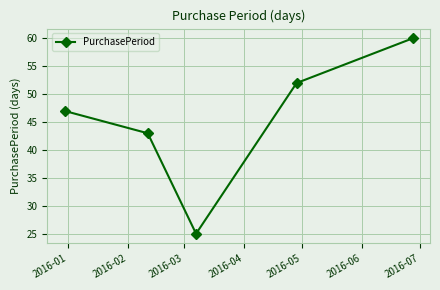

How many points are lower than both their immediate neighbors (excluding endpoints)?

1